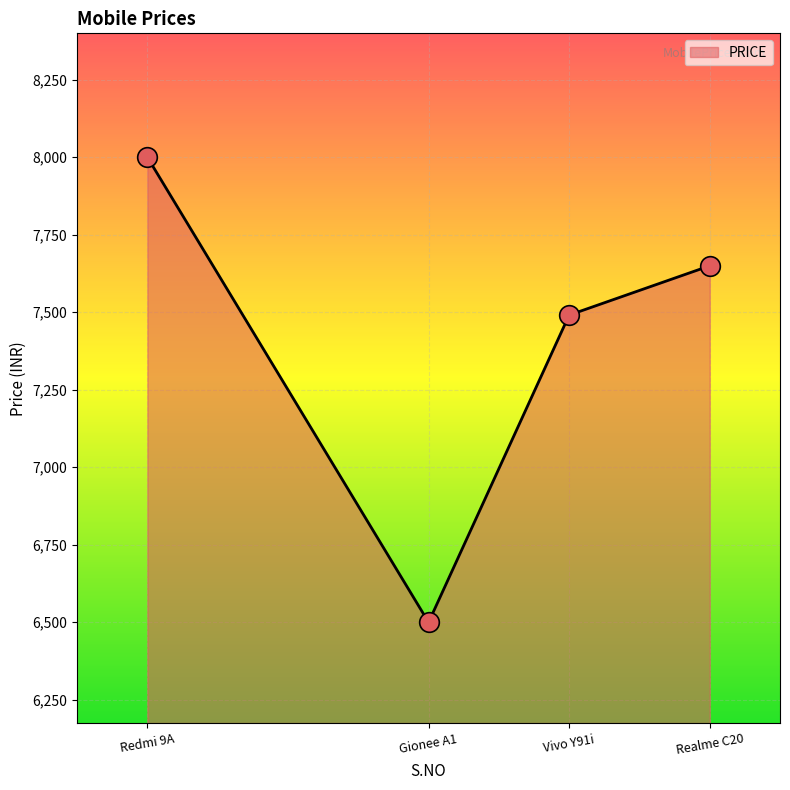

Between Gionee A1 and Vivo Y91i, which is larger?

Vivo Y91i